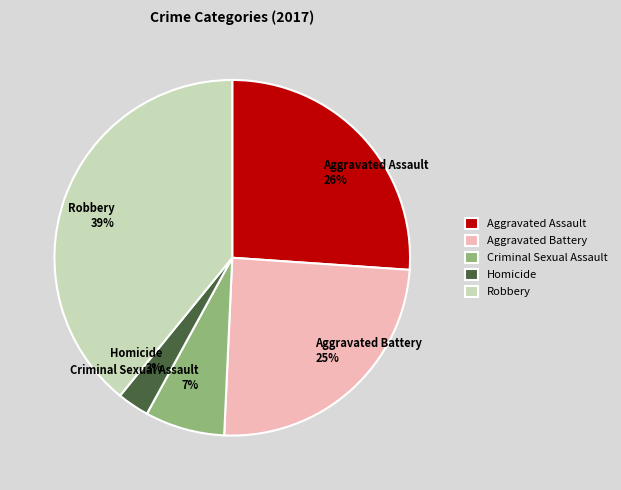

Which slice is the smallest?

Homicide